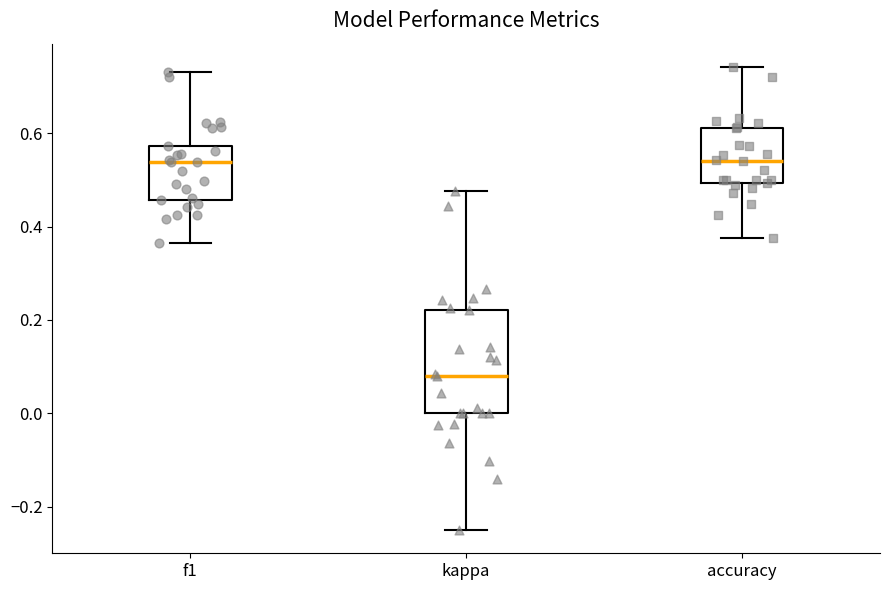

Which box is the tallest, from its lower edge to its upper edge?

kappa